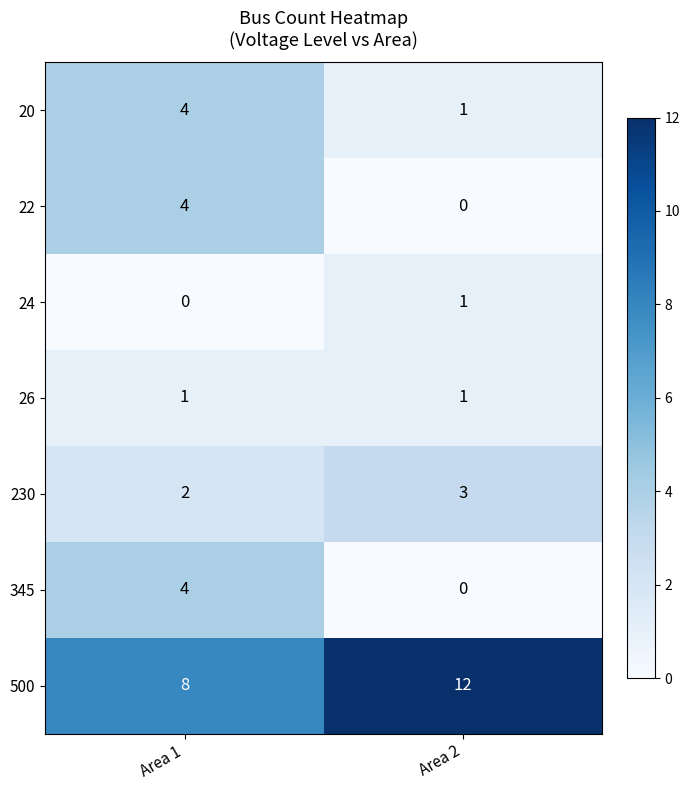

At which label is 24 closest to 0?

Area 1